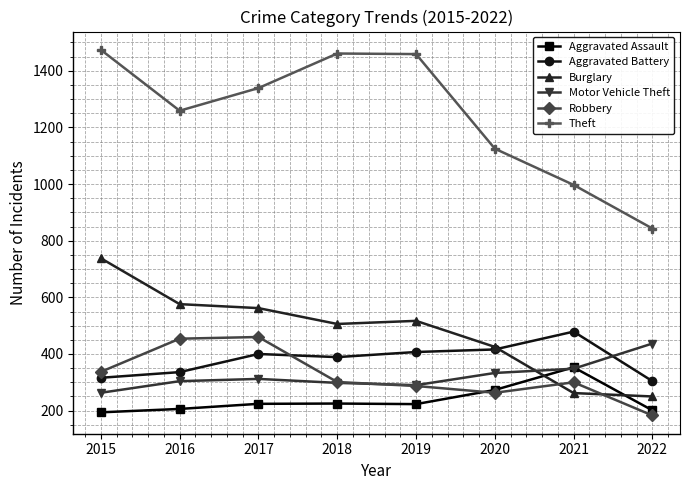

What is the total value across all series at 2017?

3297